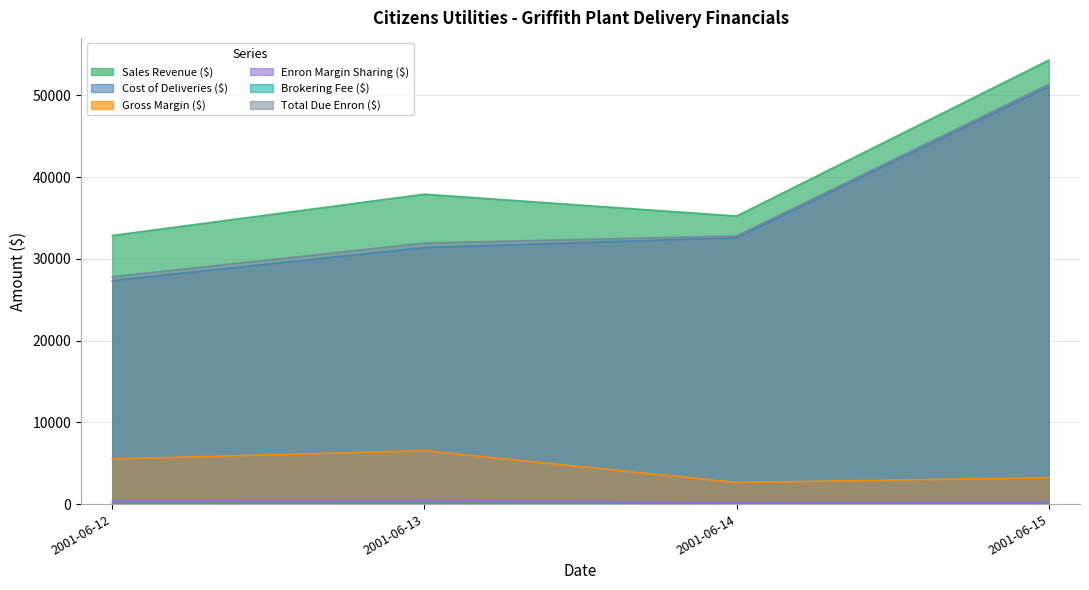

At how many categories does at least one series exceed 20122?

4